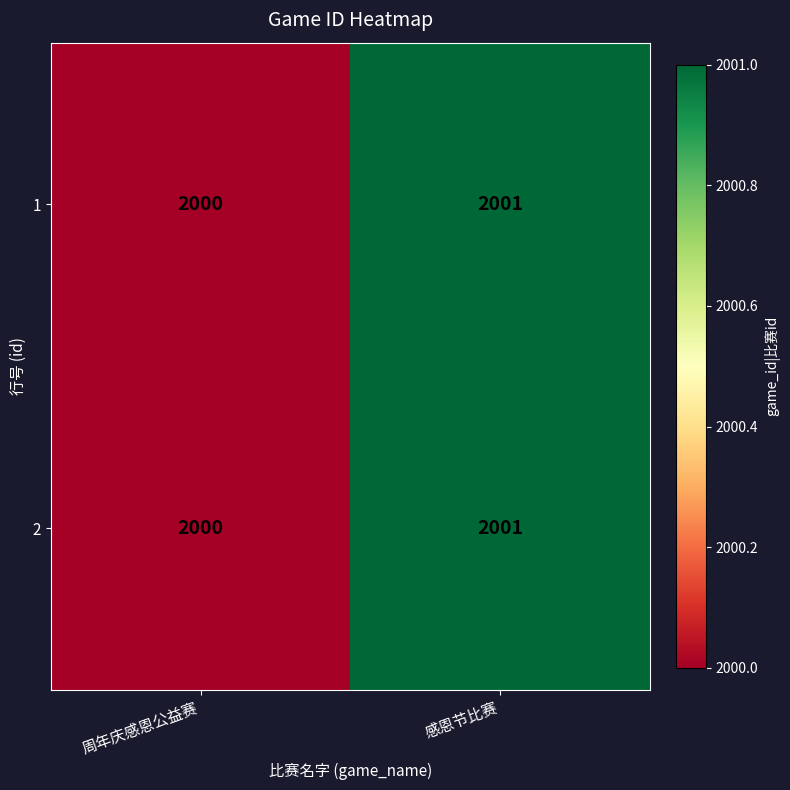

What value does the 2 series have at 周年庆感恩公益赛?

2000